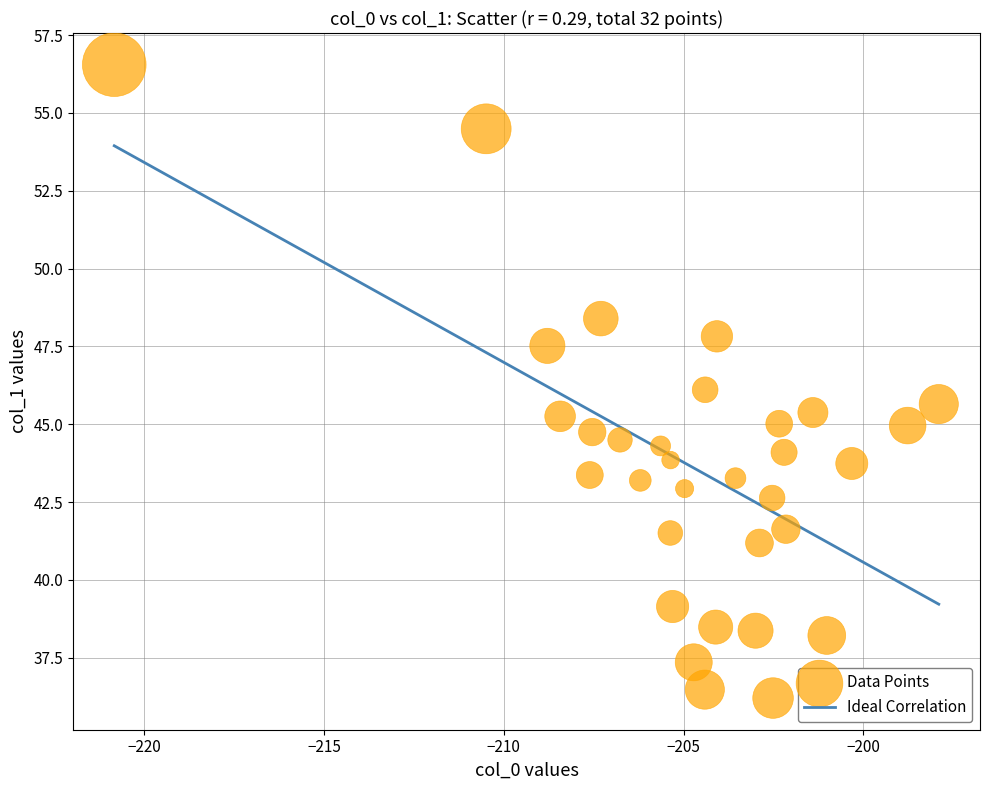

What is the range of X values (max minus min)?

22.9